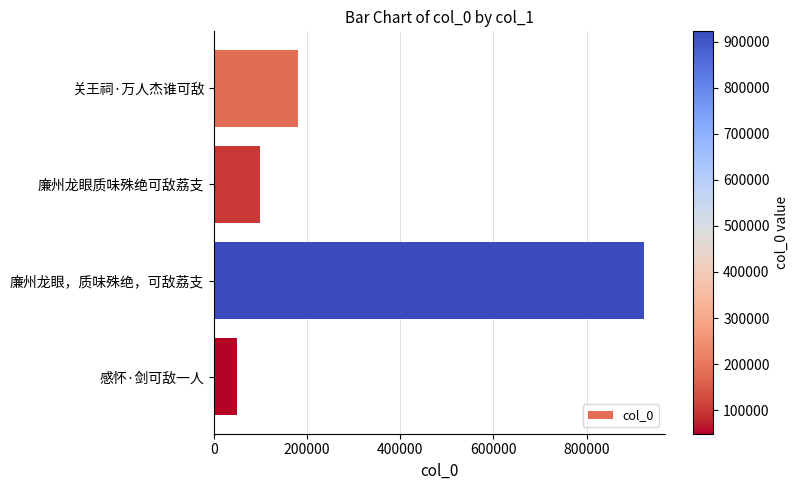

What is the sum of all values?

1251032